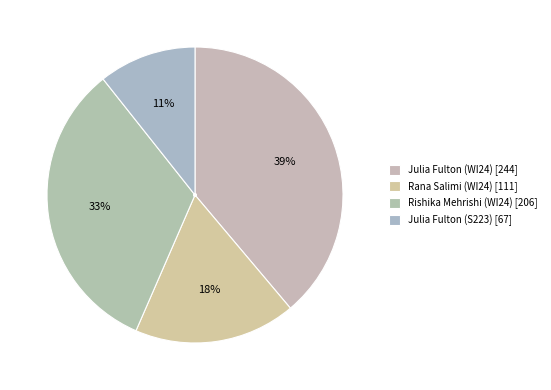

Does any single category account for the majority?

No